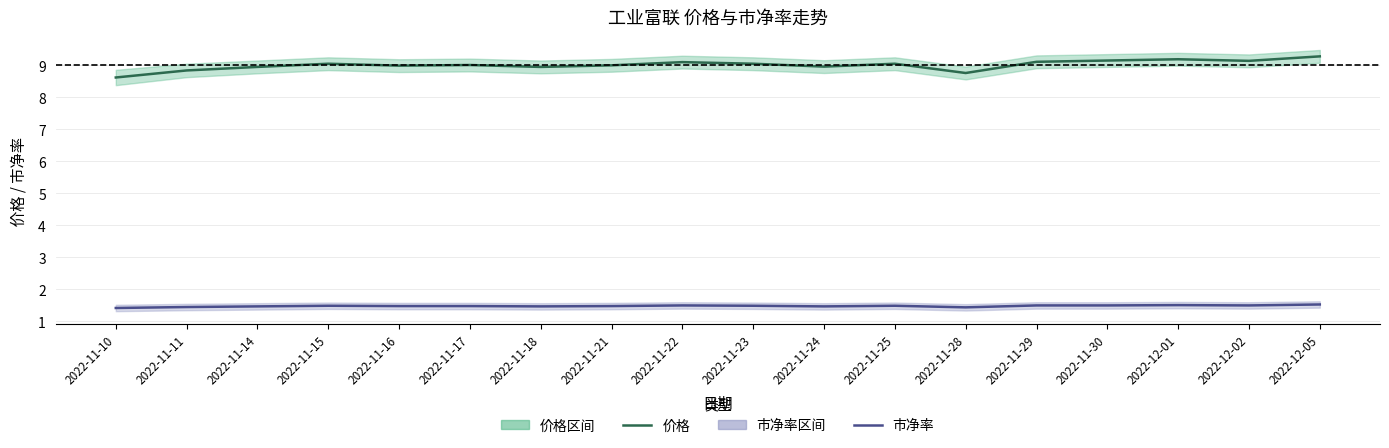

What is the difference between the 价格 values at 2022-11-11 and 2022-11-10?

0.2